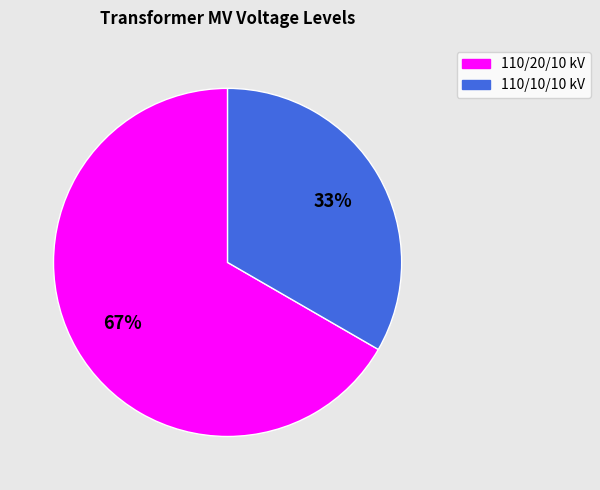

What is the smallest slice in the pie chart?

110/10/10 kV